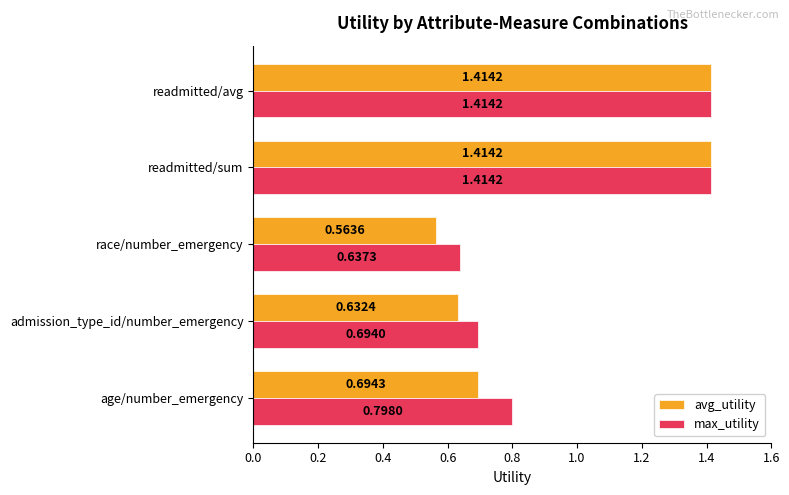

At which category does the chart reach its minimum across all series?

race/number_emergency